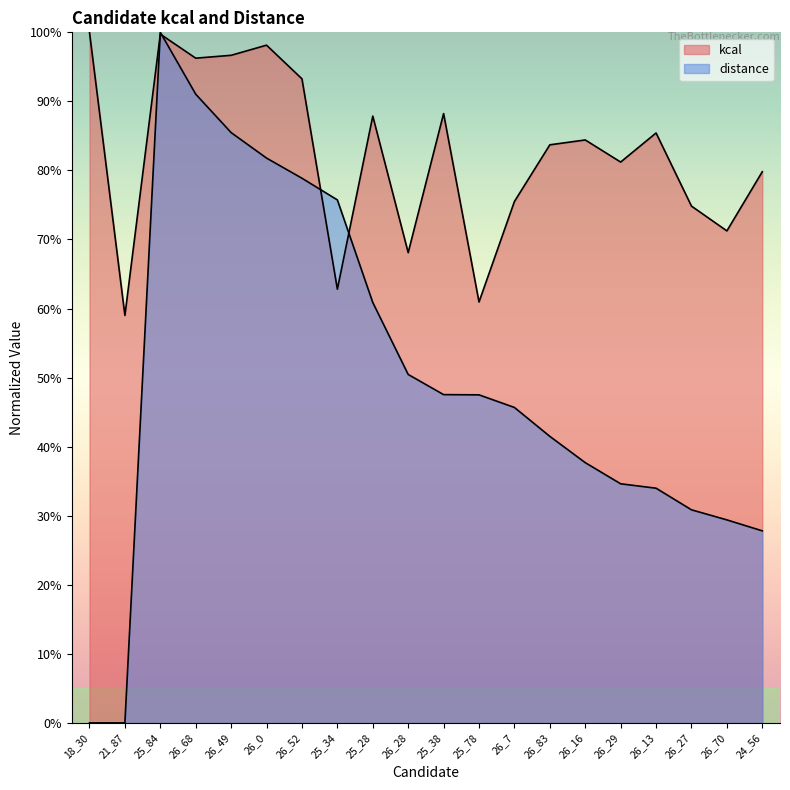

At how many categories does at least one series exceed 0?

20